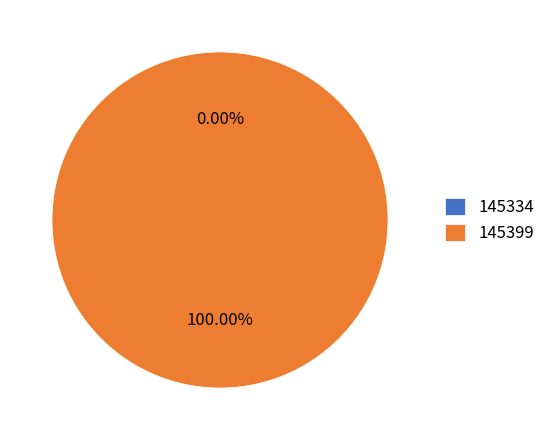

What percentage do 145399 and 145334 together represent?

100.0%